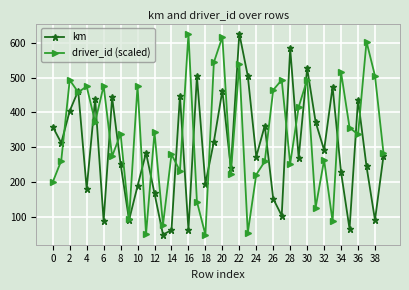

List the series in order of their overall mean, lowest first.

km, driver_id (scaled)